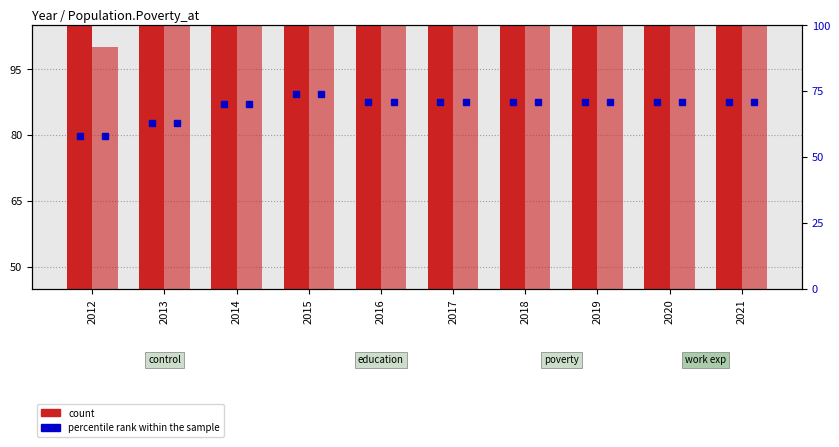

Are the bars grouped side by side (vs. stacked)?

Yes